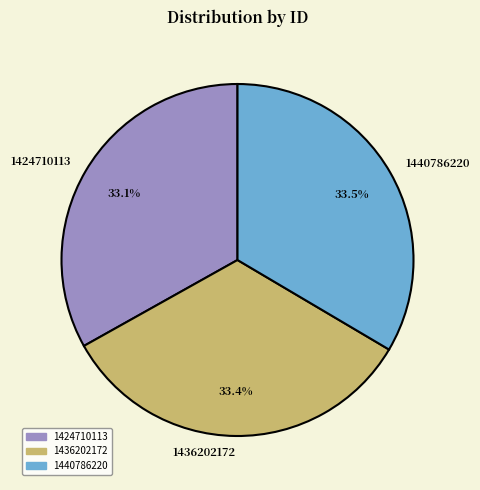

The 1440786220 slice represents 46% of the pie. True or false?

False